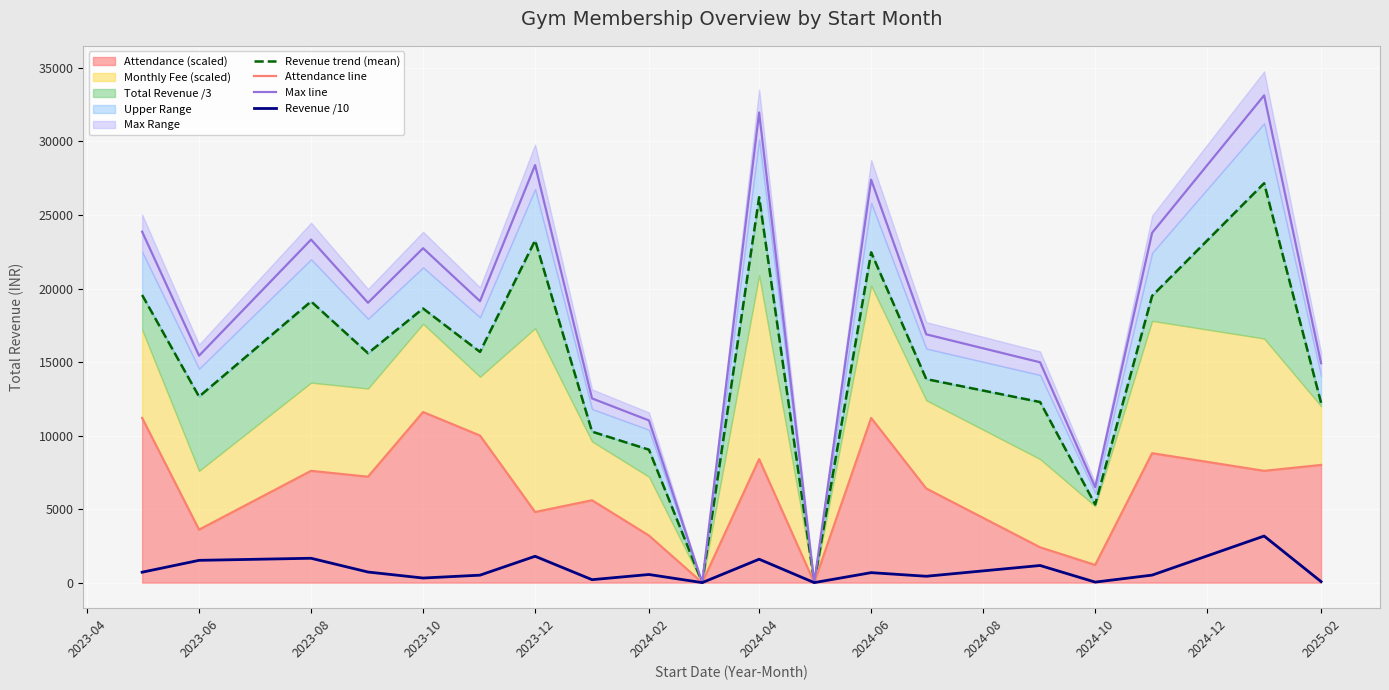

How many values in the Max line series exceed 19032?

9